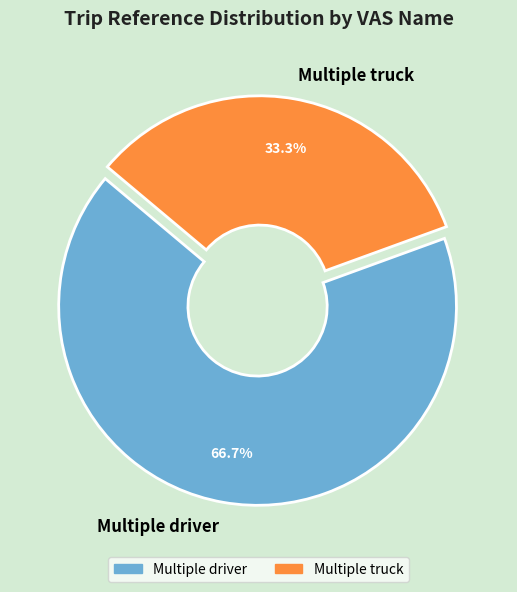

Does Multiple driver represent more than half of the total?

Yes